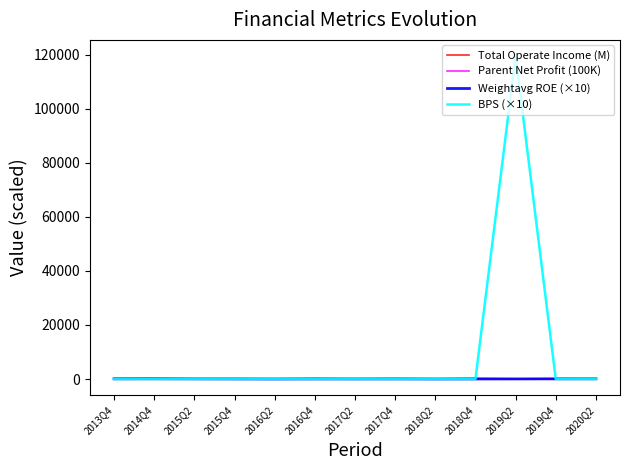

What is the difference between the Parent Net Profit (100K) values at 2017Q2 and 2013Q4?

6.6